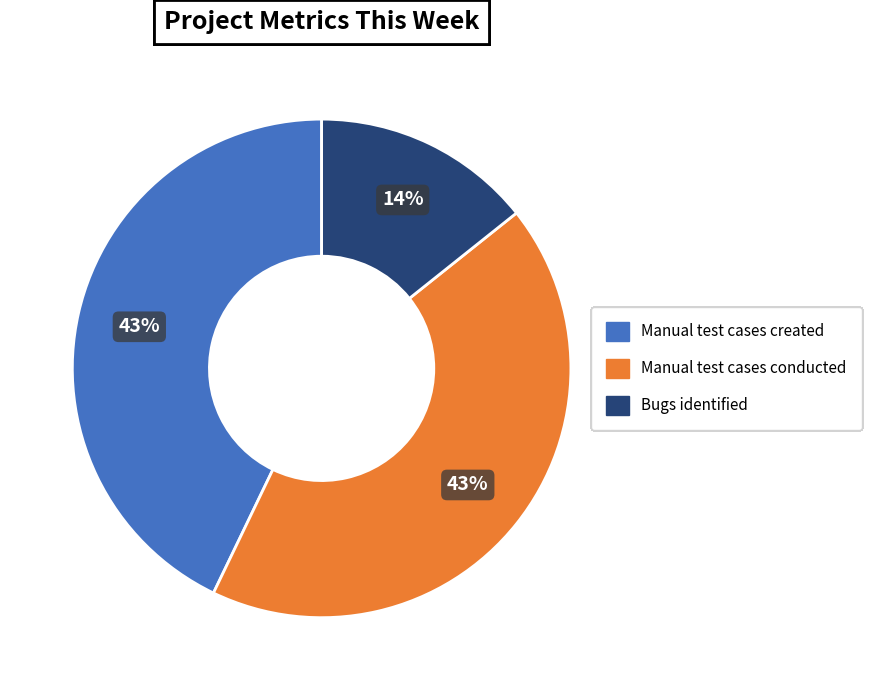

Does any single category account for the majority?

No